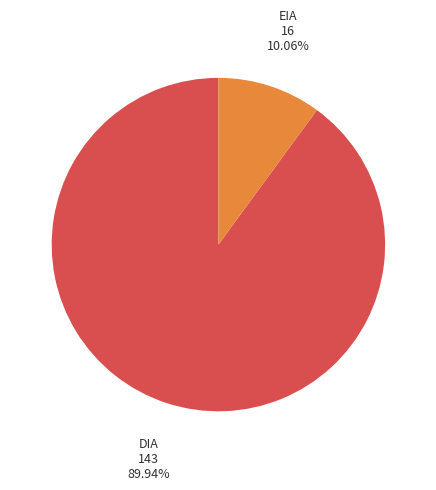

Does any single category account for the majority?

Yes